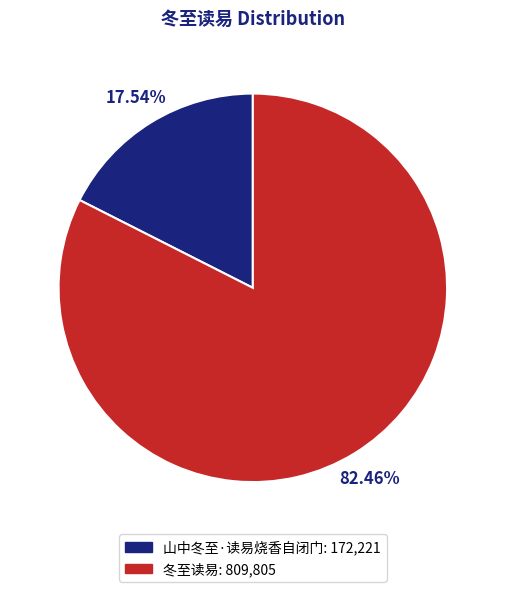

Is it true that 冬至读易 is 82% of the pie?

True